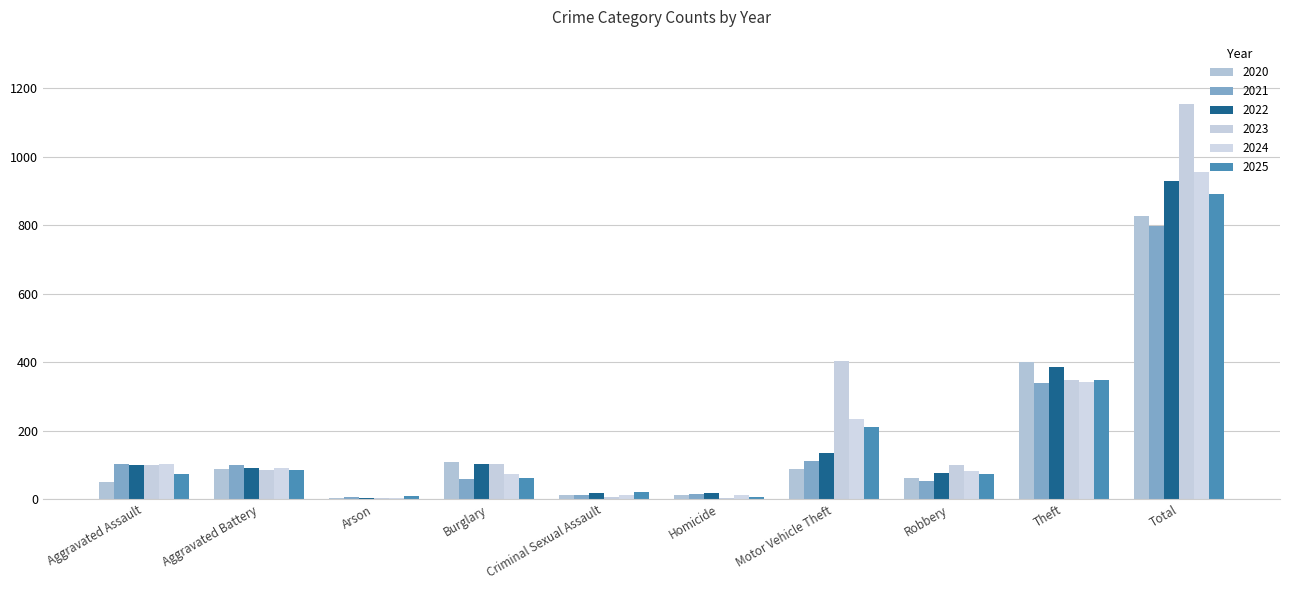

Where does the 2021 series first go above 100?

Aggravated Assault